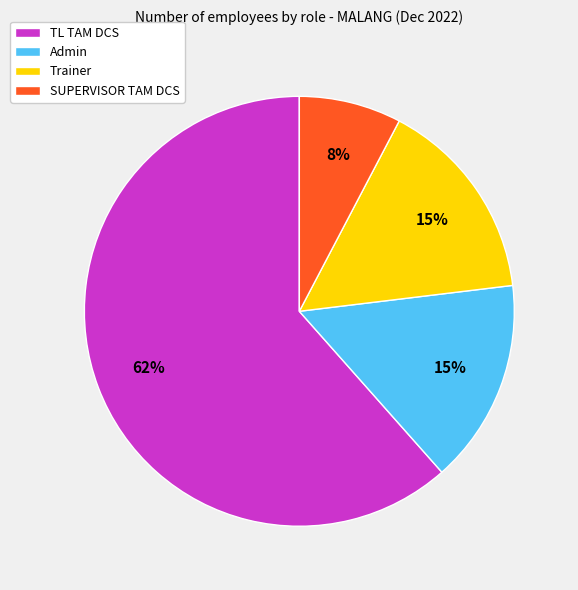

To the nearest percent, what is the combined percentage of Trainer and SUPERVISOR TAM DCS?

23%